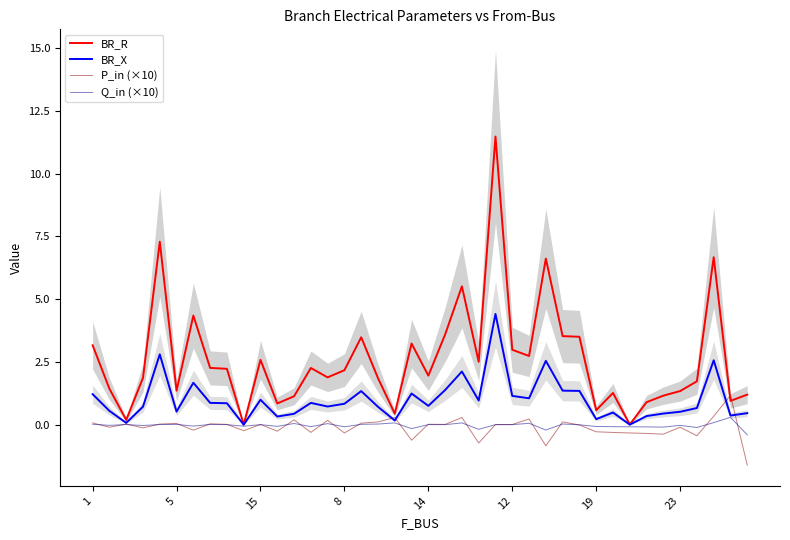

True or false: BR_X has more than 1 points higher than both neighbors.

True